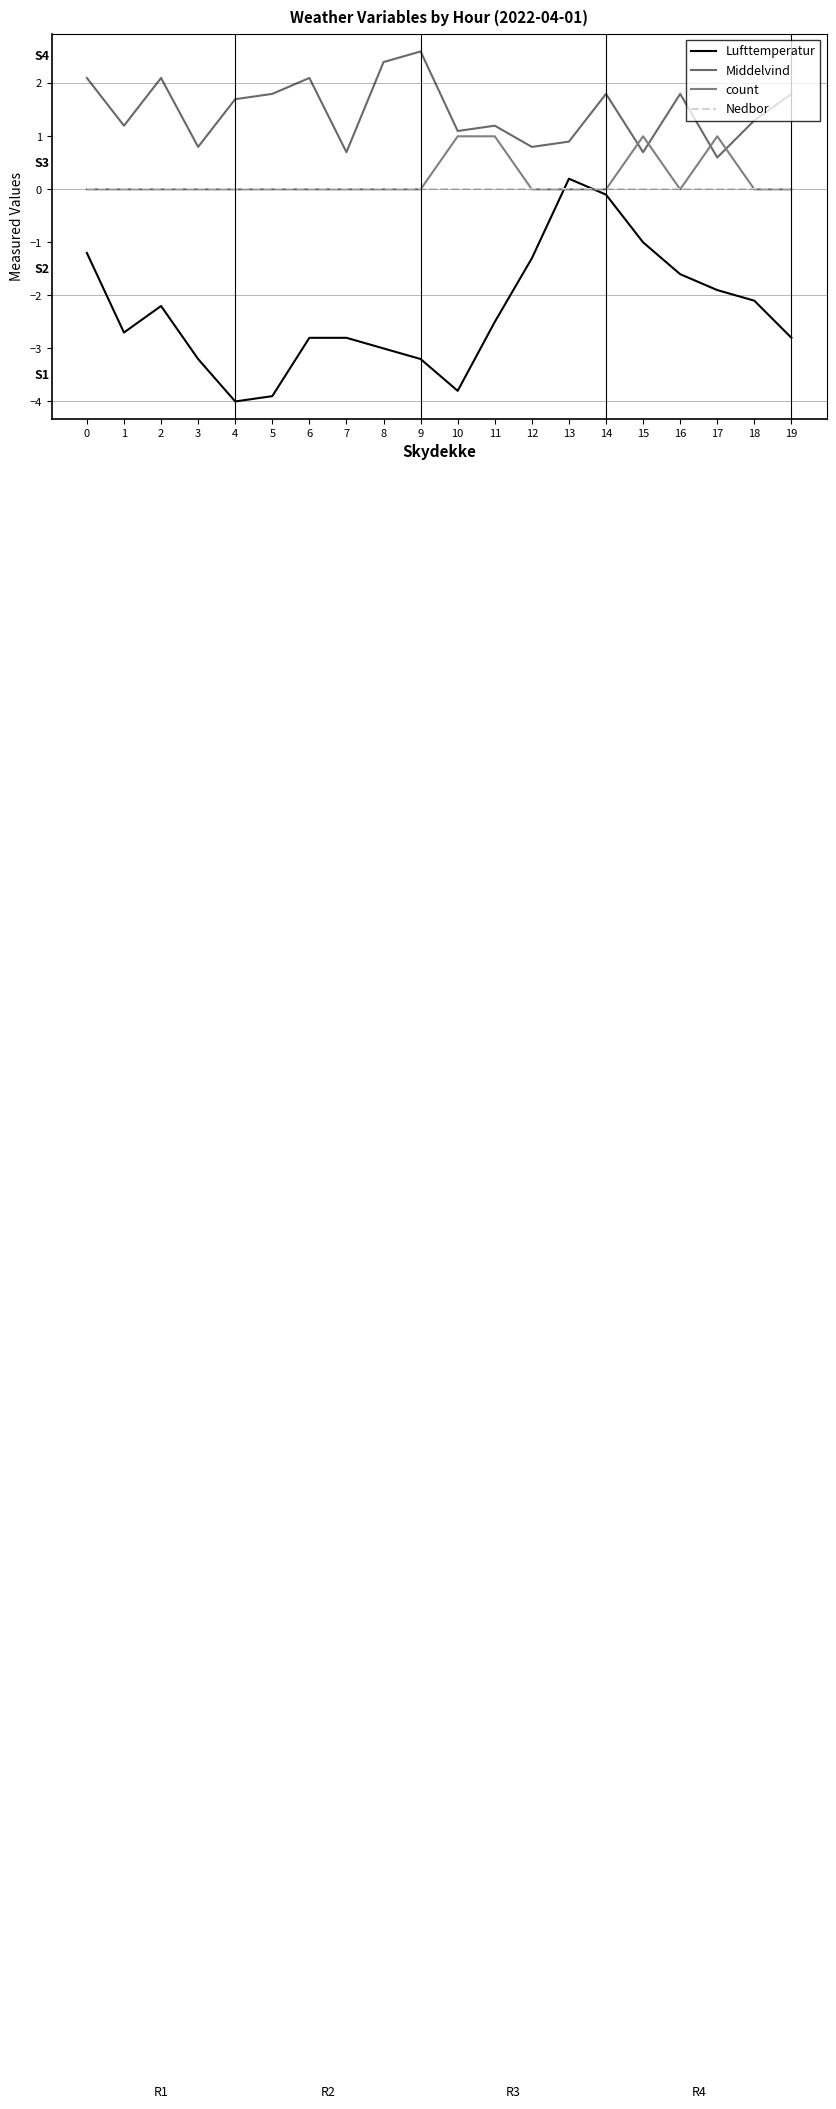

Which label corresponds to the largest value in the chart?

9